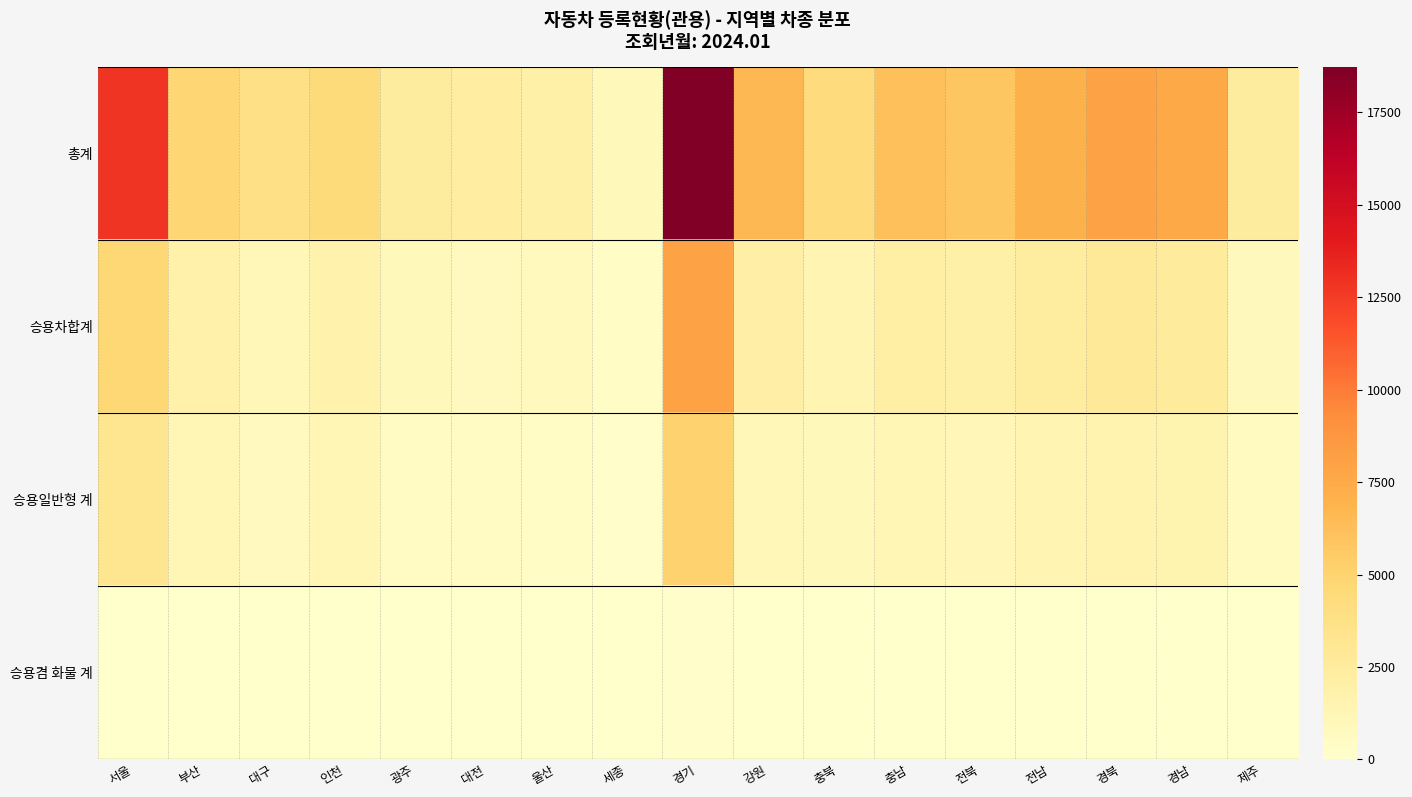

How many data points does each series have?

17